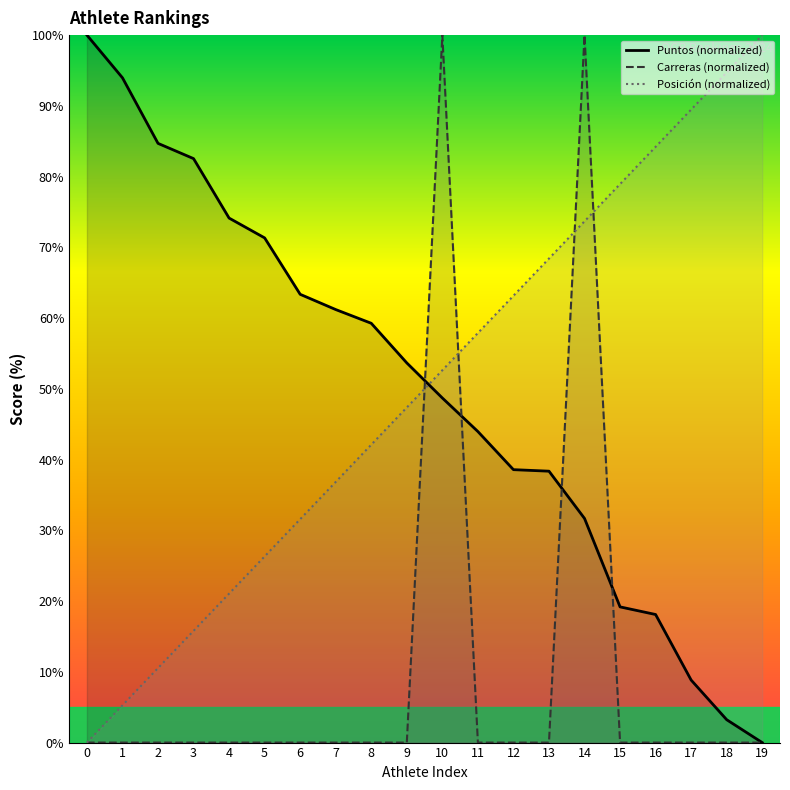

What is the sum of all Puntos values?

994.8